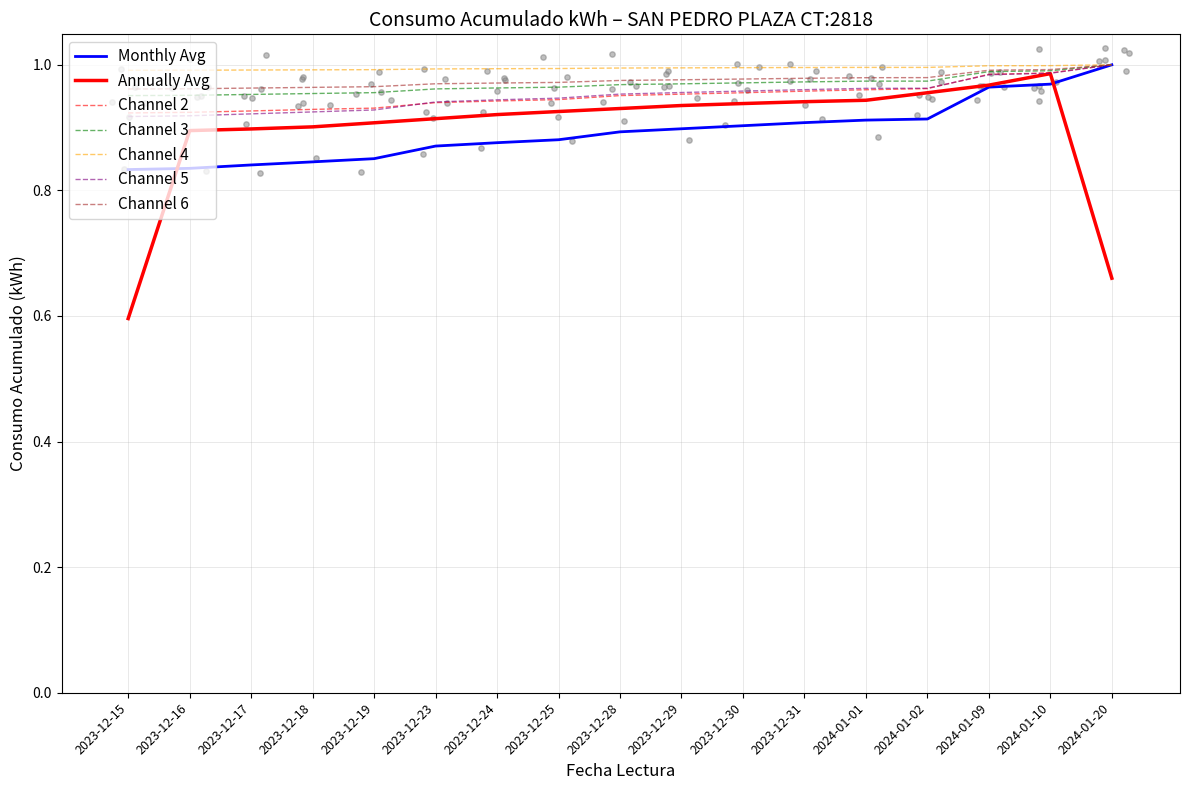

Is the value of Channel 2 at 2024-01-02 greater than the value of Channel 1 at 2023-12-18?

Yes